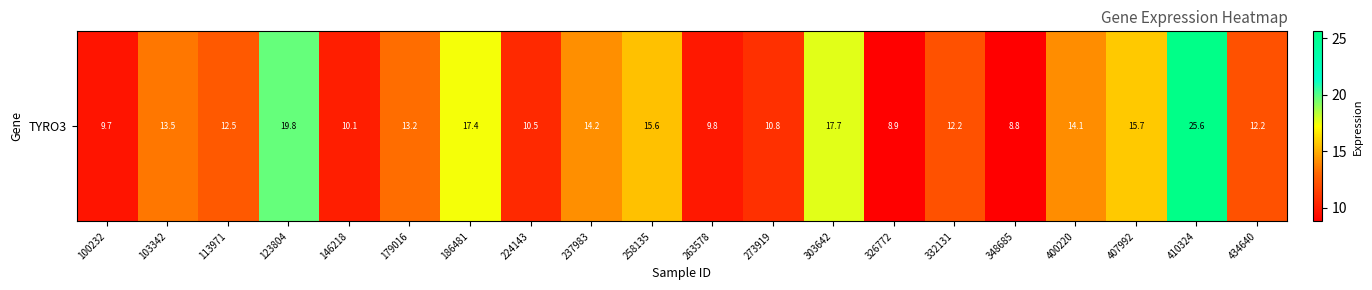

Which label corresponds to the smallest value in the chart?

348685